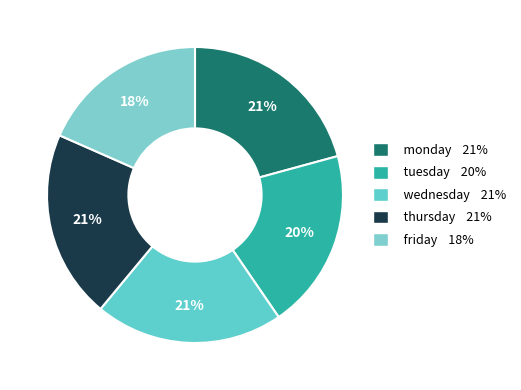

Do wednesday and friday together represent more than half of the pie?

No